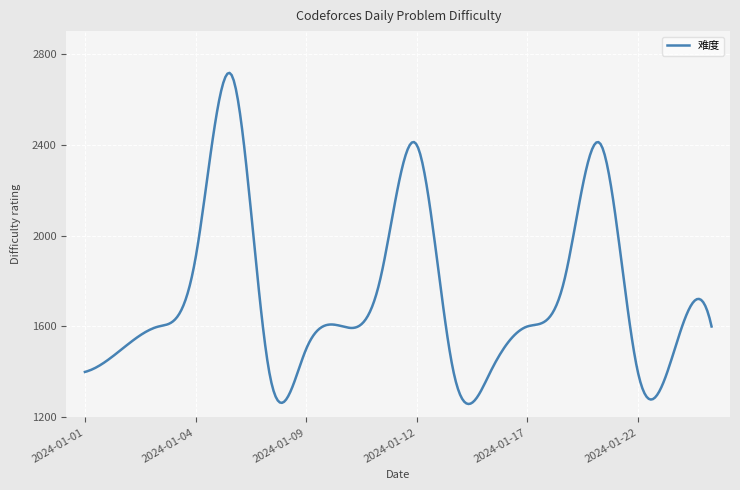

What is the maximum value shown in the chart?

2716.2